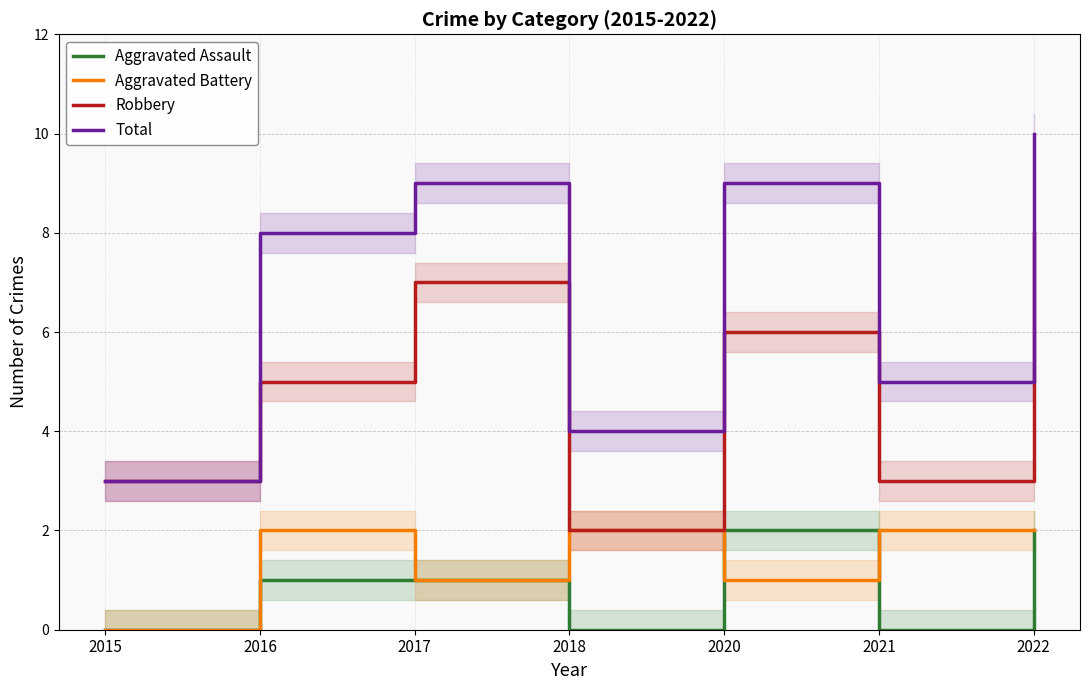

Which has a higher value, 2021 or 2017?

2017